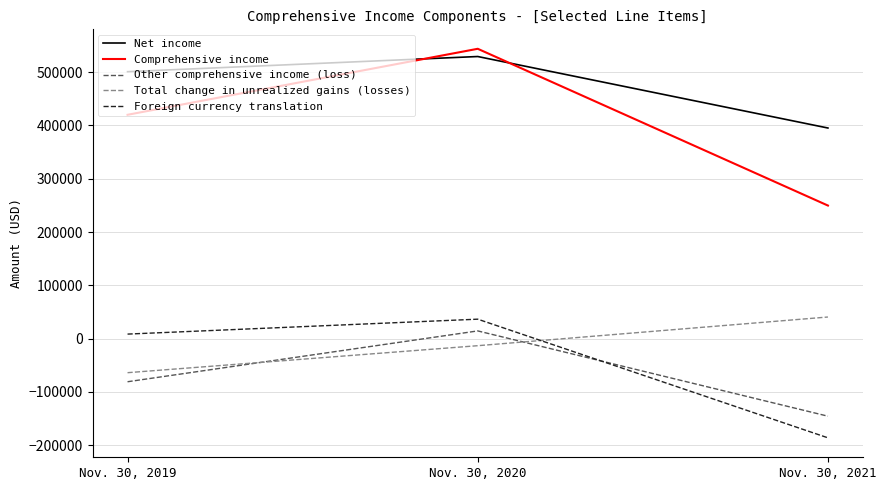

What is the total value across all series at Nov. 30, 2021?

353830